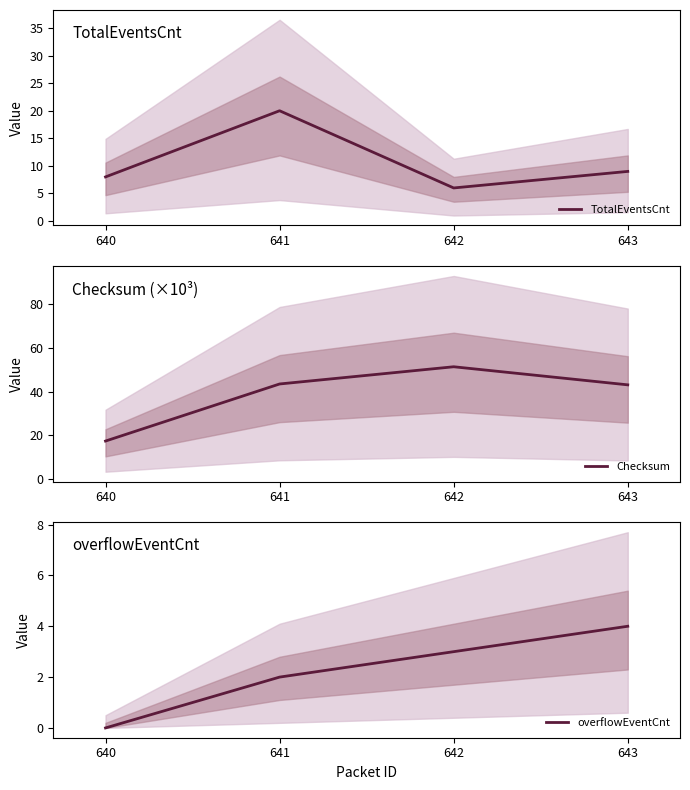

How many distinct data groups are displayed?

3